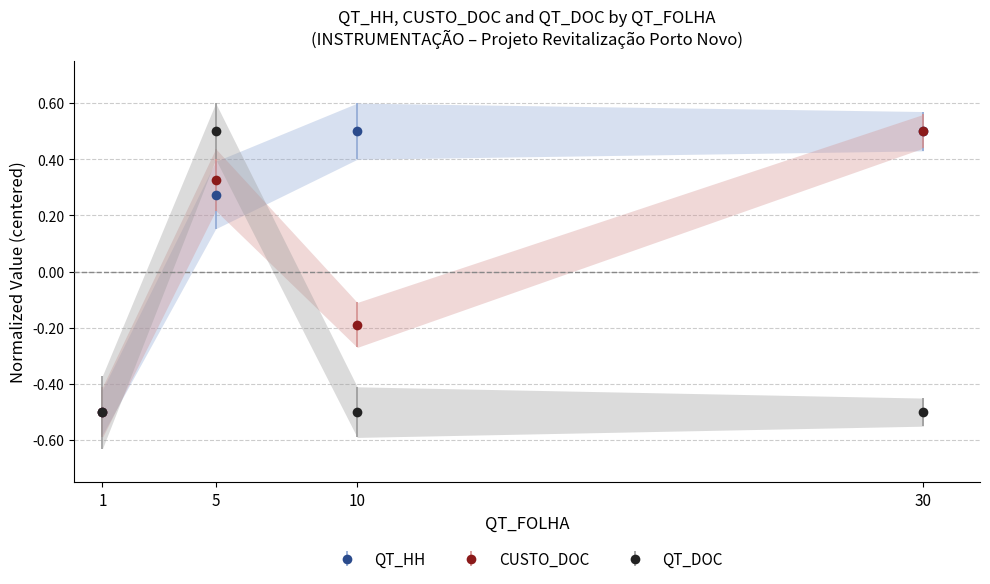

What is the approximate value of QT_DOC at 5?

0.5